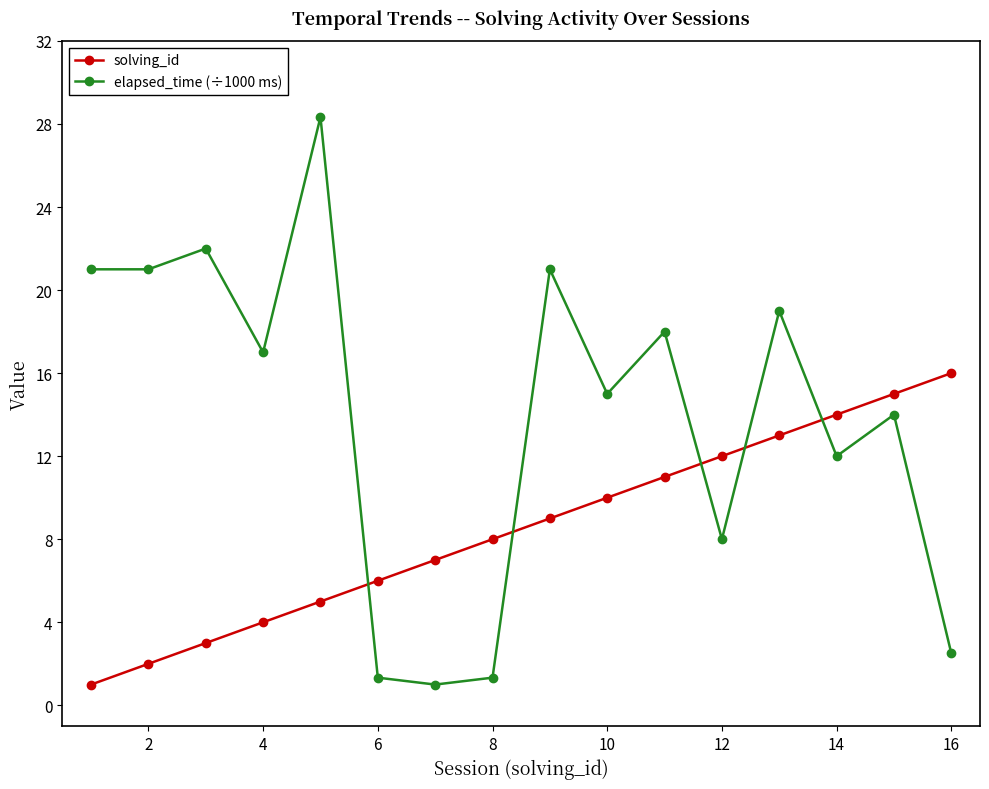

How many distinct data groups are displayed?

2